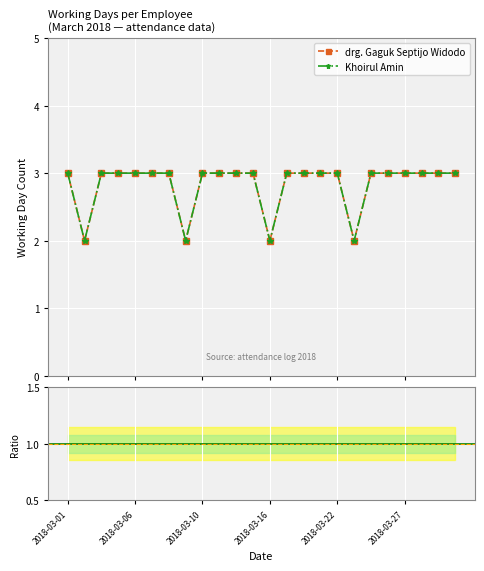

Which series has the widest spread of values?

drg. Gaguk Septijo Widodo